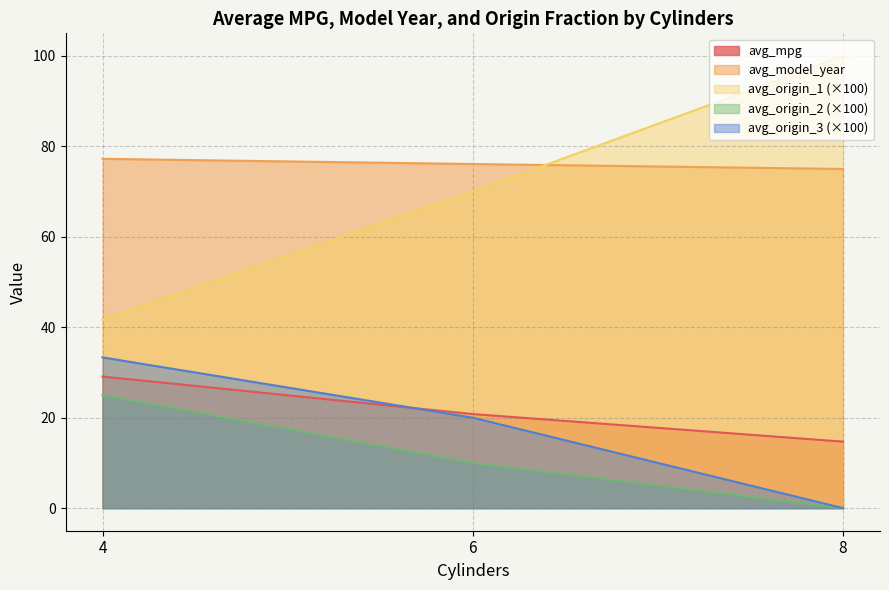

What is the spread (max minus min) of values at 8?

100.0